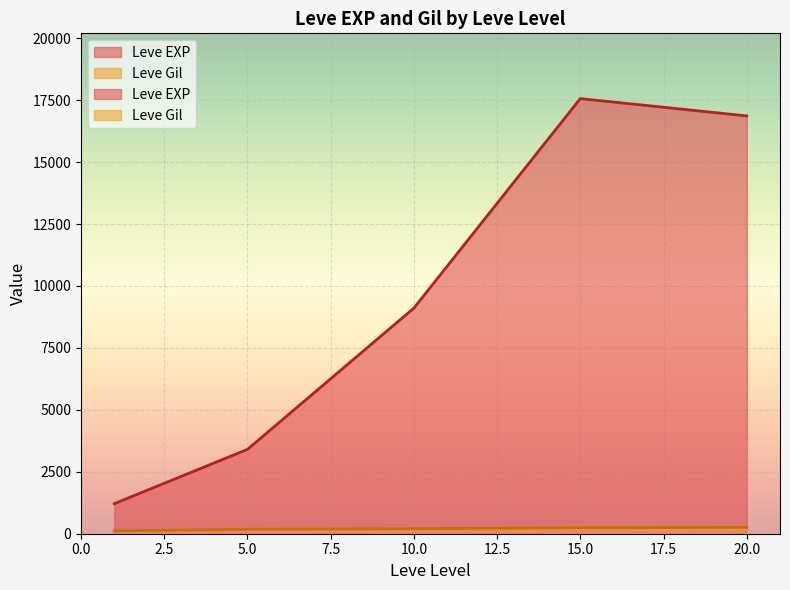

True or false: Leve Gil has a value of 266 at 5.

False